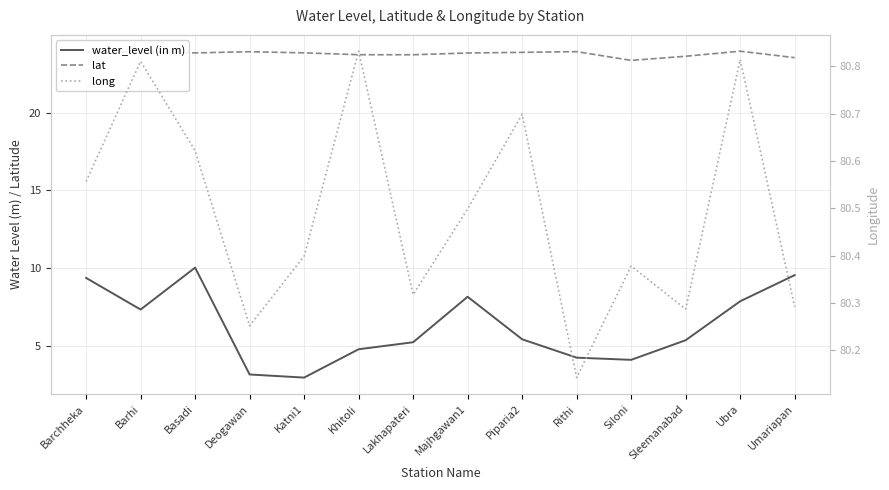

Reading left to right, what are all the values shown in this chart?

water_level (in m): 9.4	7.3	10.0	3.2	3.0	4.8	5.2	8.2	5.4	4.3	4.1	5.4	7.9	9.6
lat: 23.9	23.9	23.8	23.9	23.8	23.7	23.7	23.8	23.9	23.9	23.3	23.6	23.9	23.5
long: 80.6	80.8	80.6	80.3	80.4	80.8	80.3	80.5	80.7	80.1	80.4	80.3	80.8	80.3